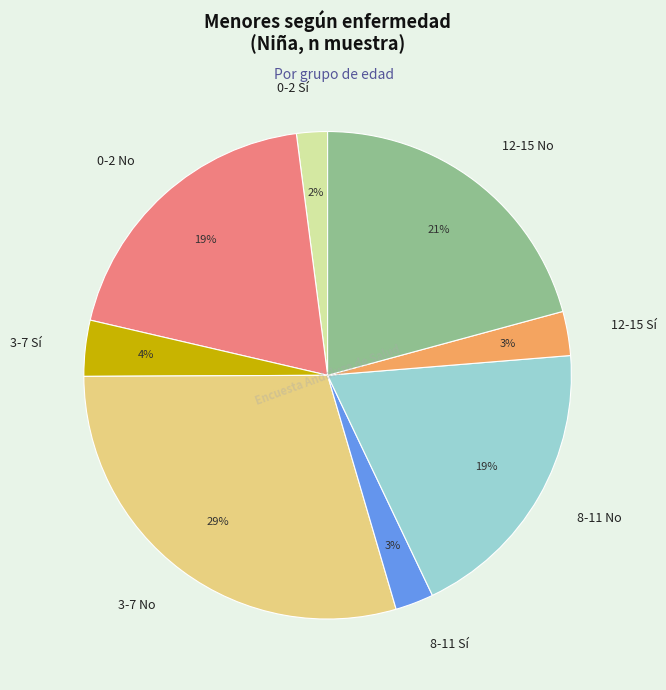

Do 8-11 No and 0-2 Sí together represent more than half of the pie?

No